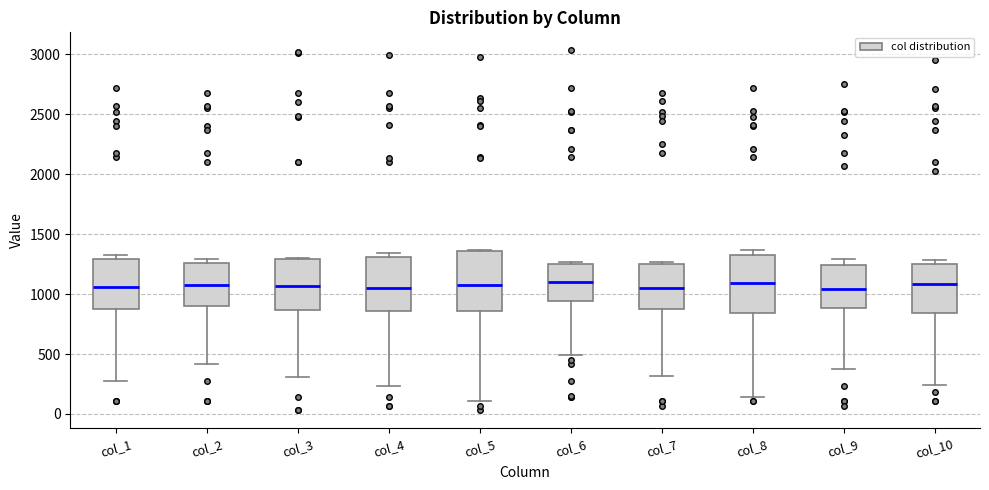

Where does the lower whisker of the box for col_4 end on the y-axis? The values are not printed on the chart, so give them approximately, as read against the axis.

250